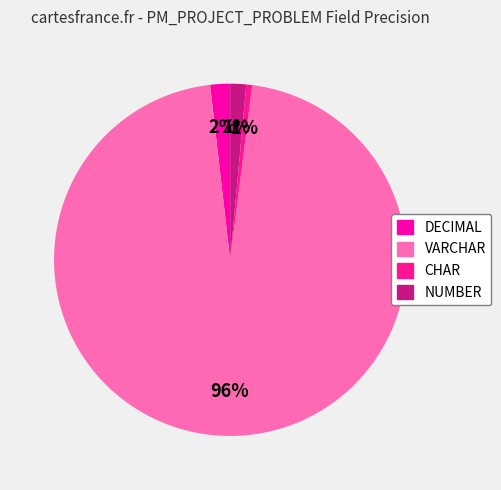

Count the number of slices in the pie.

4